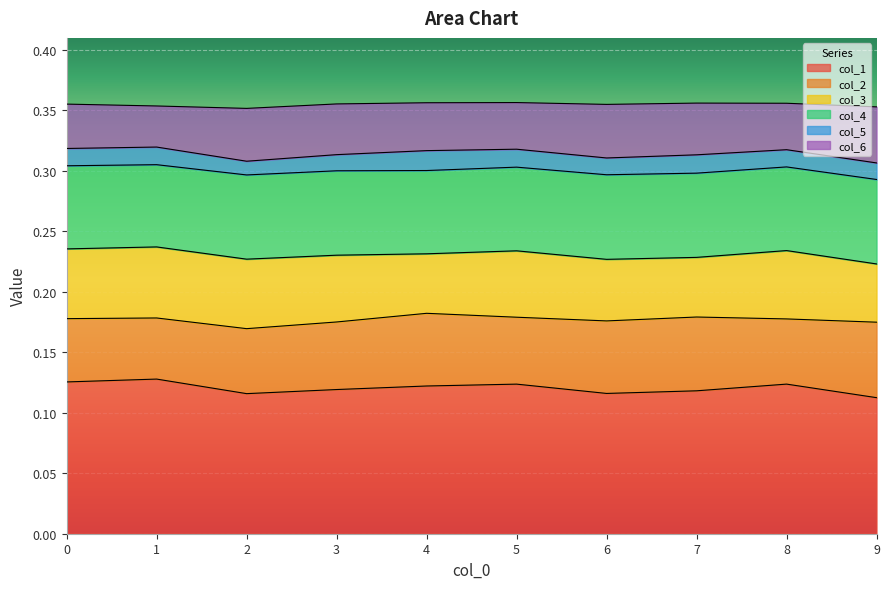

At which category does col_5 reach its first local peak?

1